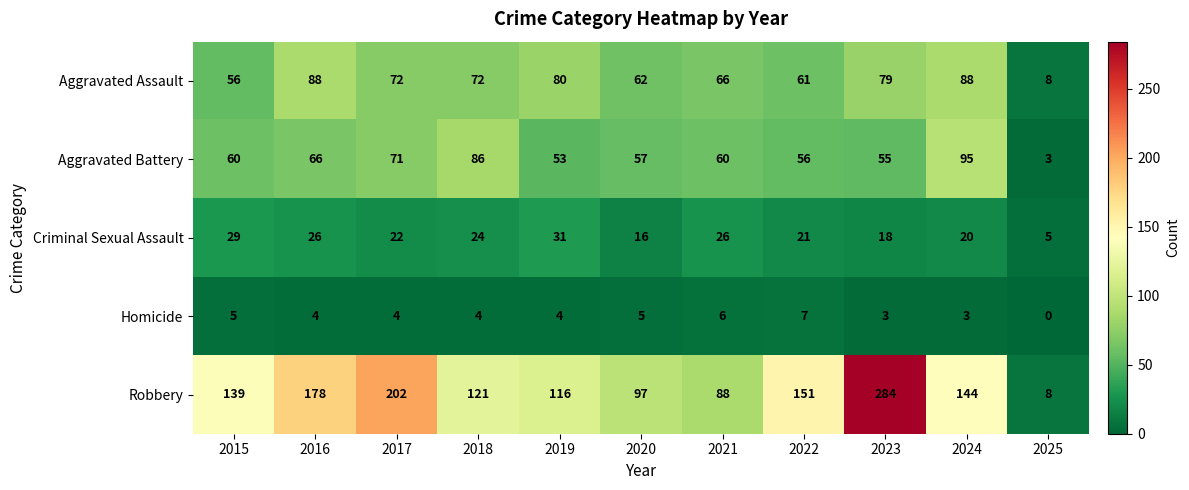

What is the maximum value shown in the chart?

284